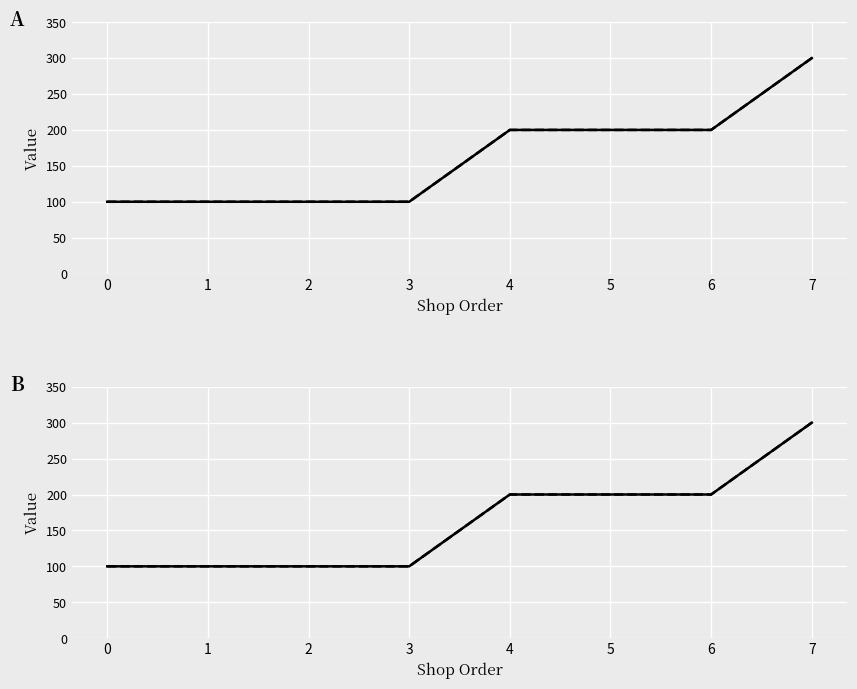

Which series has the largest total across all categories?

dragon_baby